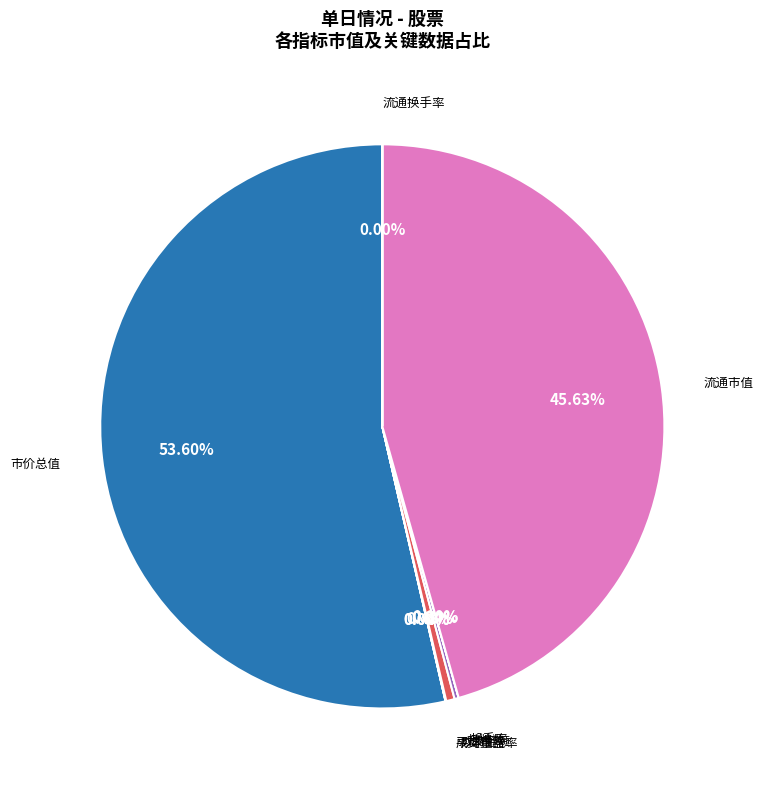

What is the largest slice in the pie chart?

市价总值